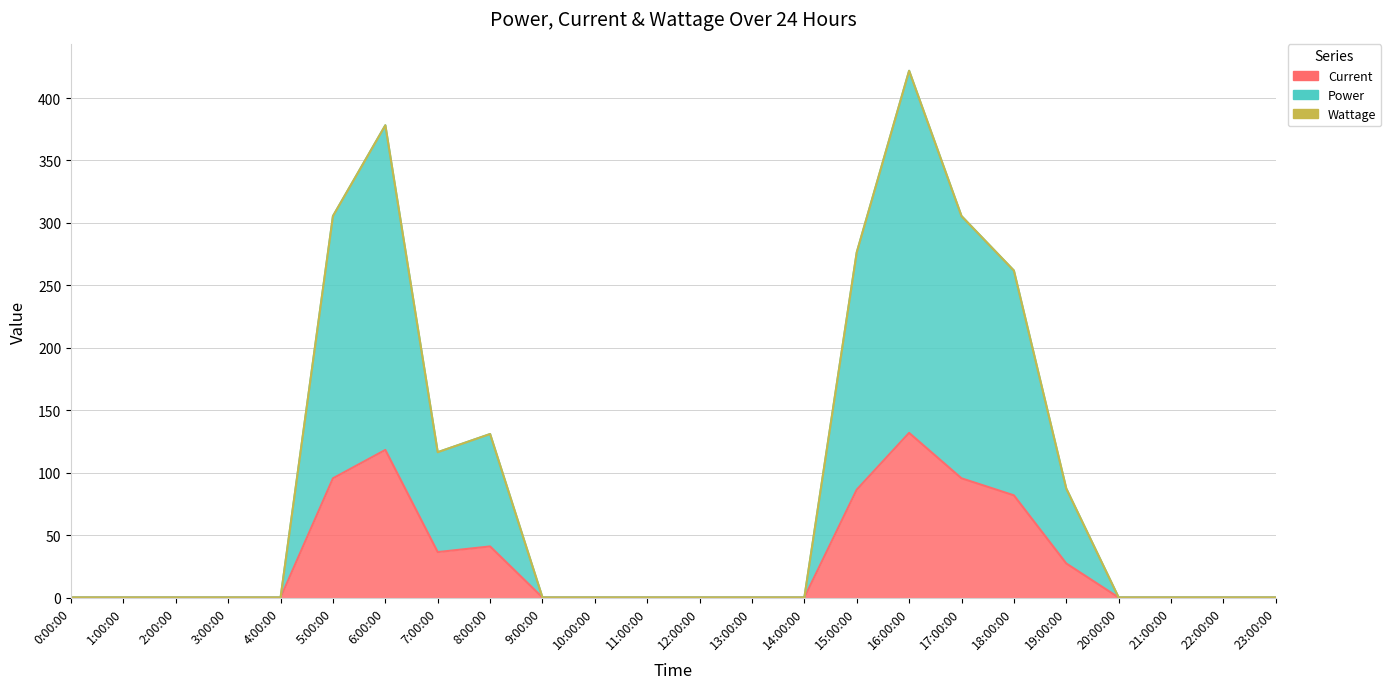

At which category does Current reach its first local valley?

7:00:00